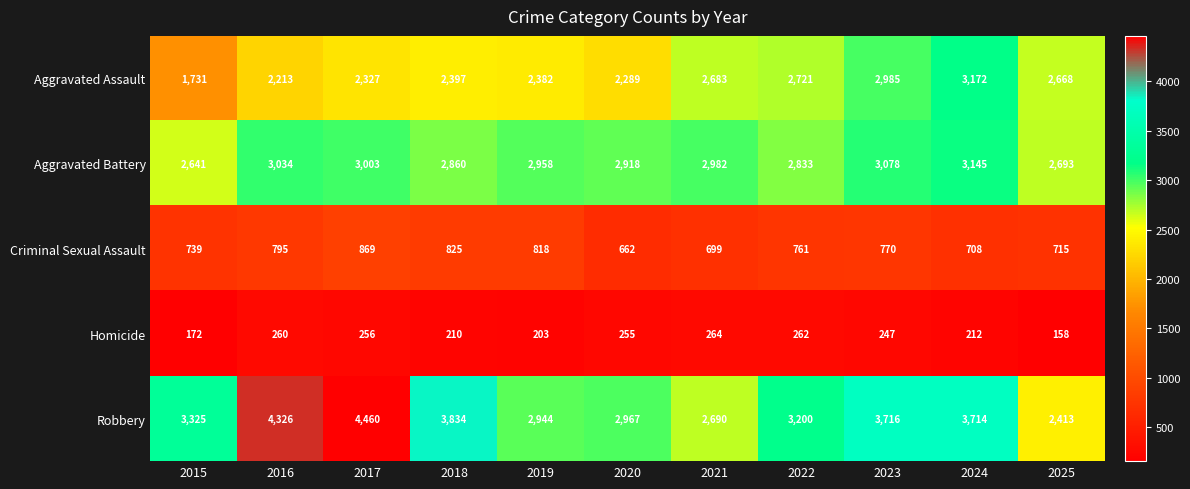

Which series changed the most between 2018 and 2023?

Aggravated Assault